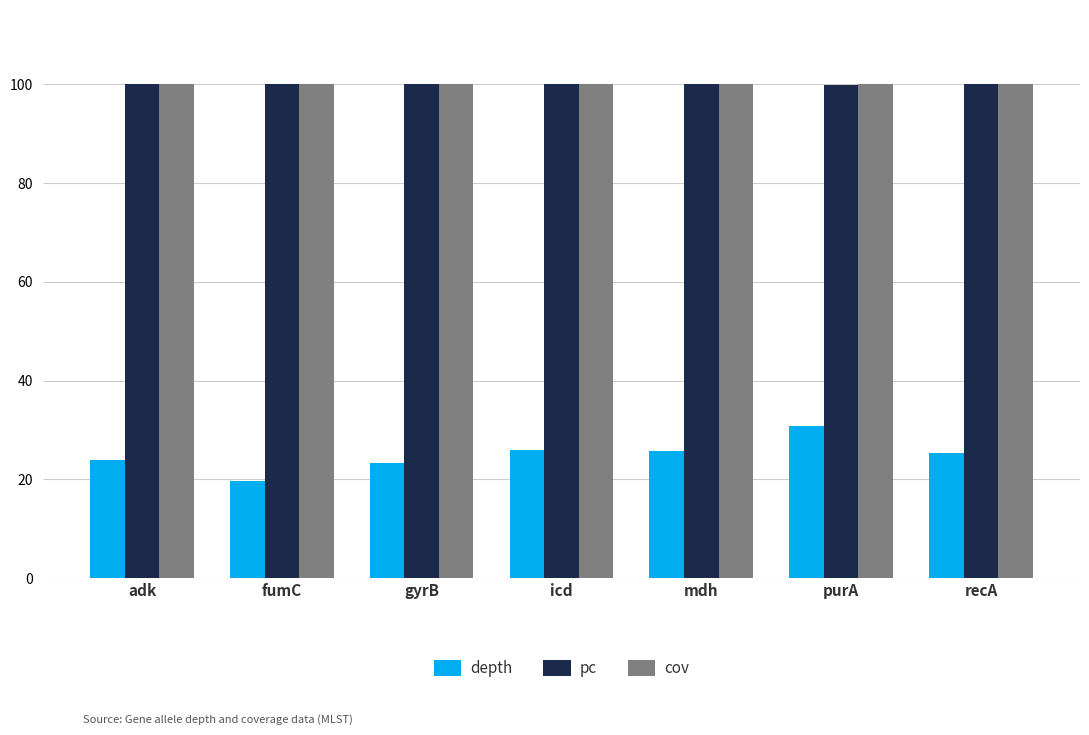

What is the sum of the cov values at icd and fumC?

200.0